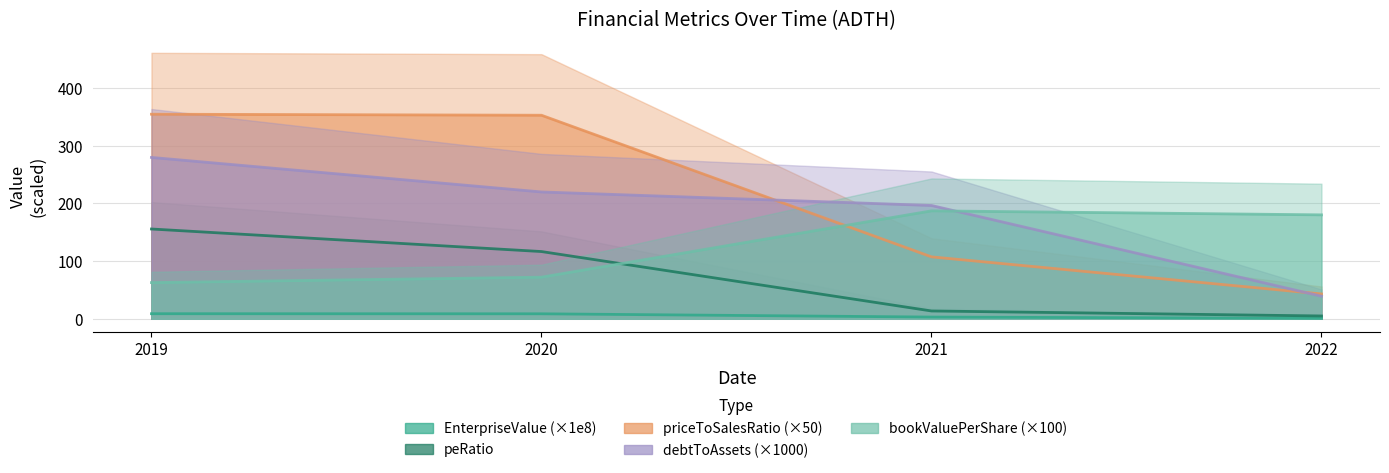

Between 2020 and 2021, which series saw the biggest shift?

priceToSalesRatio